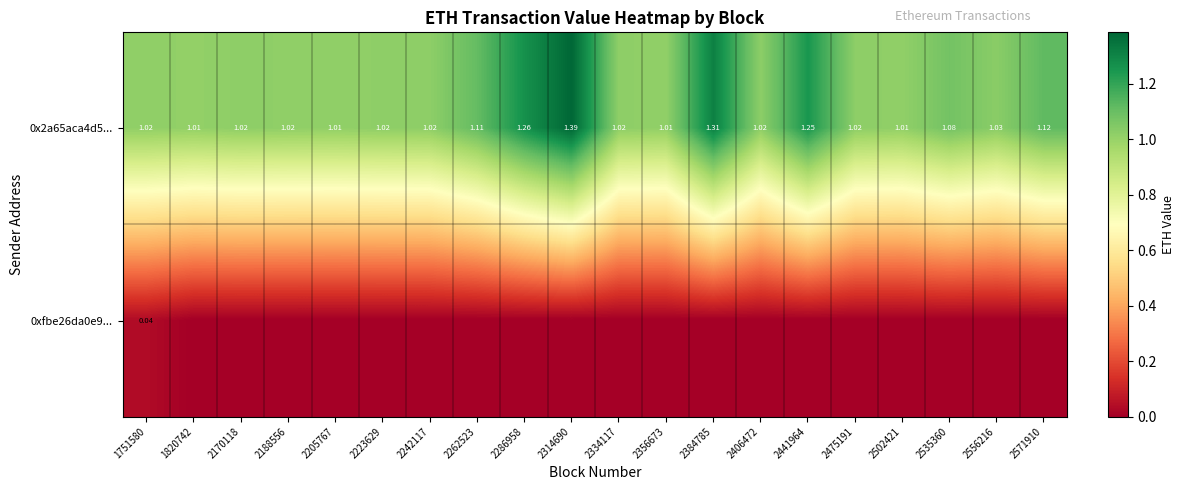

Which has a higher value, 2334117 or 2556216?

2556216